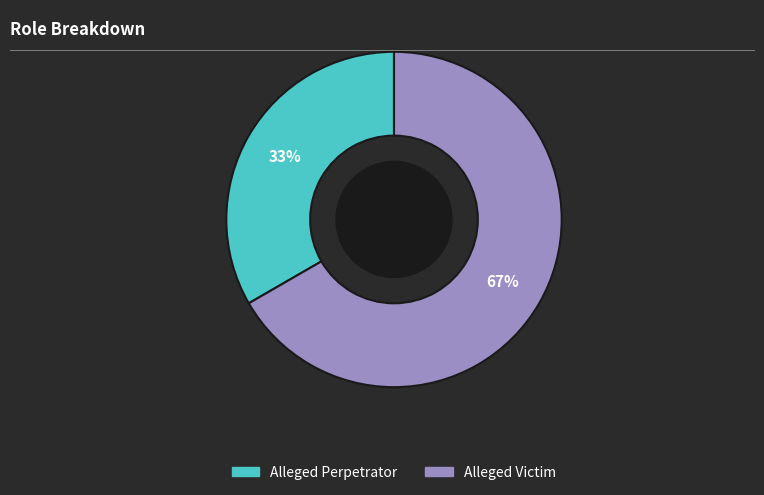

What is the ratio of the value at Alleged Victim to the value at Alleged Perpetrator?

2.0